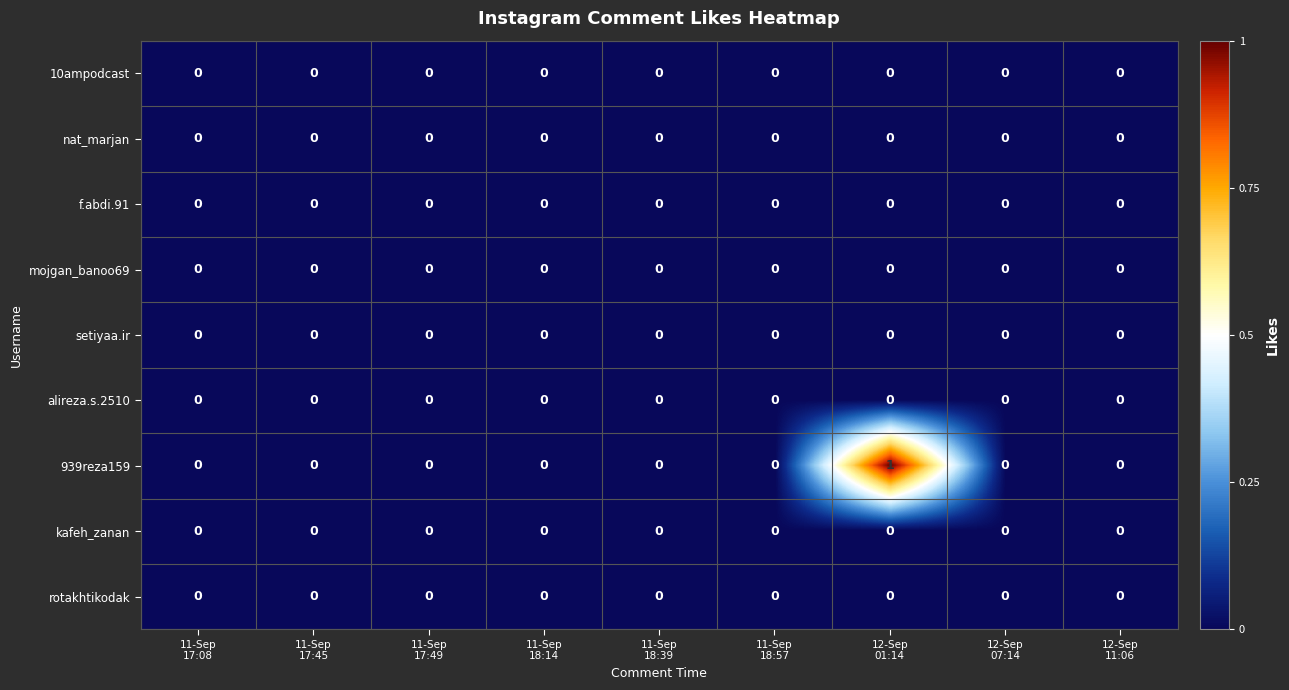

Count the 939reza159 values in the range 0 to 1.

9